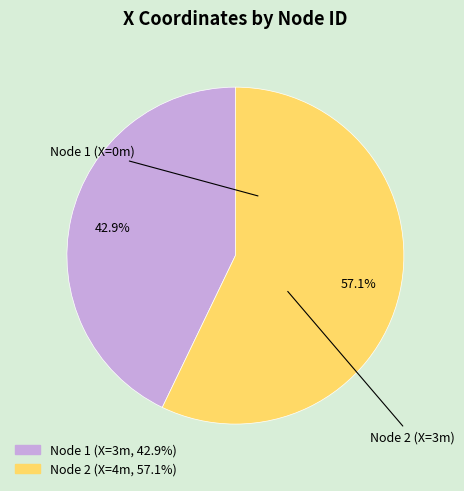

Is there any slice that represents more than half of the pie?

Yes